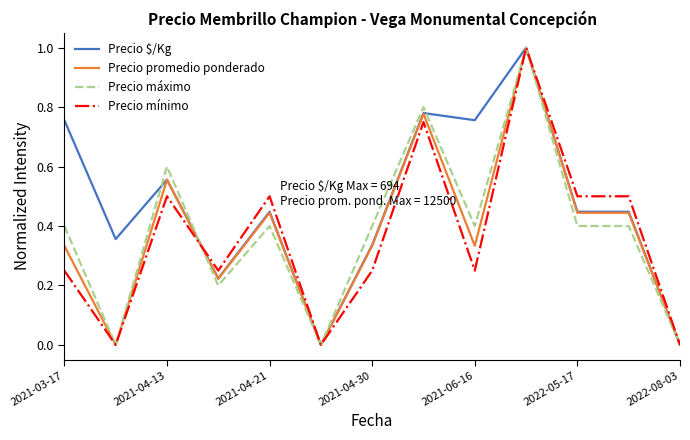

Which series has the largest total across all categories?

Precio $/Kg